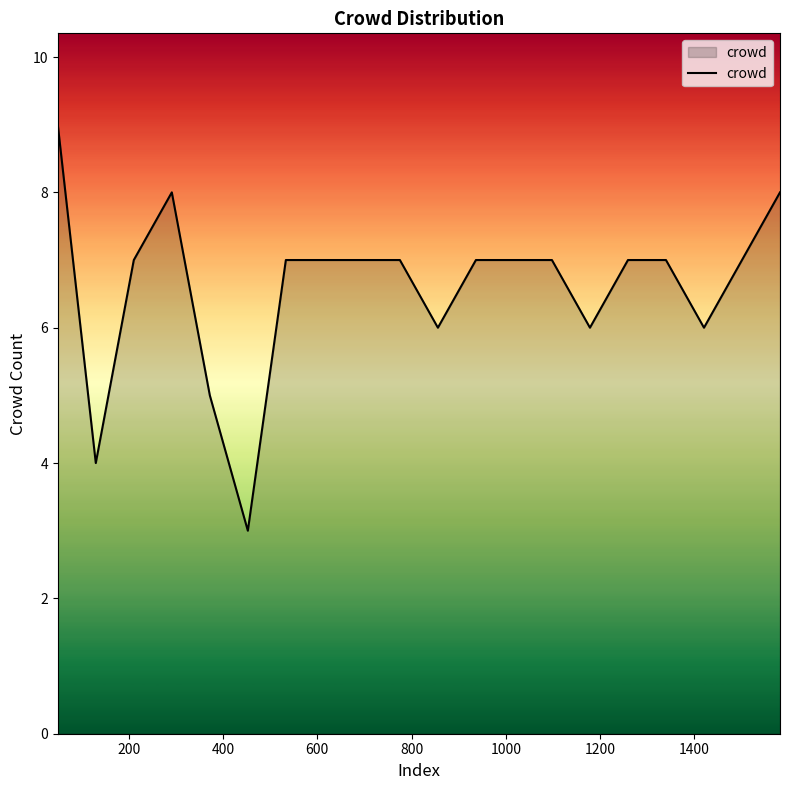

What is the difference between the maximum and minimum values?

6